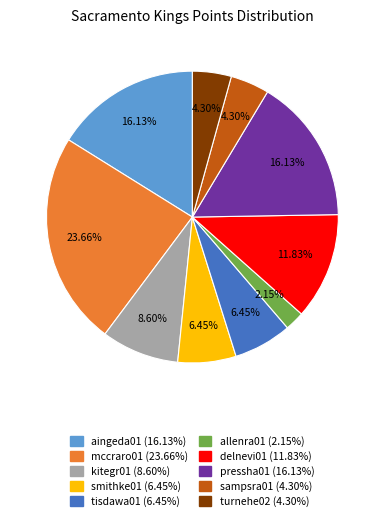

Is it true that smithke01 is 18% of the pie?

False